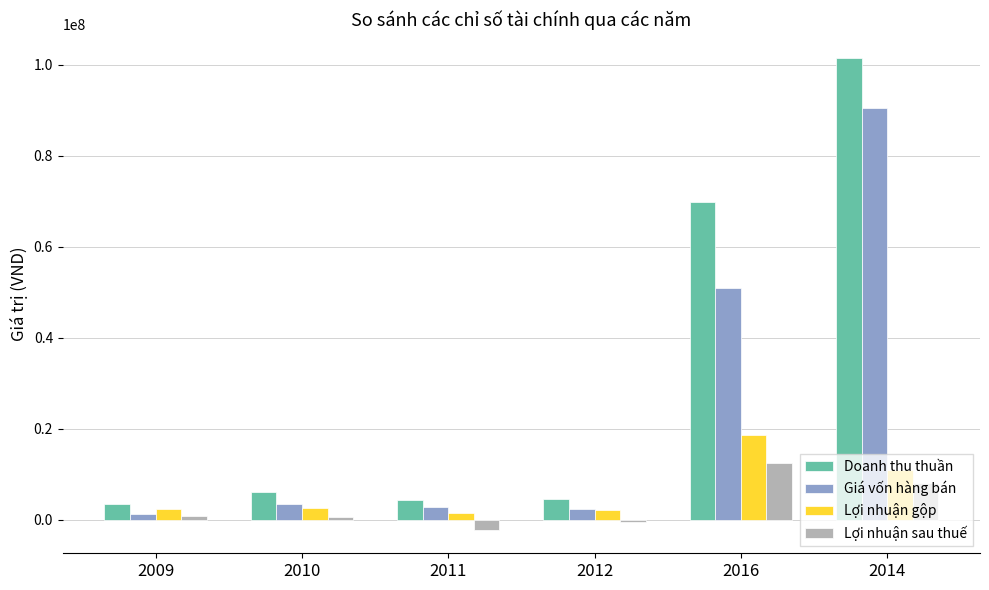

At how many categories does at least one series exceed 27849872?

2